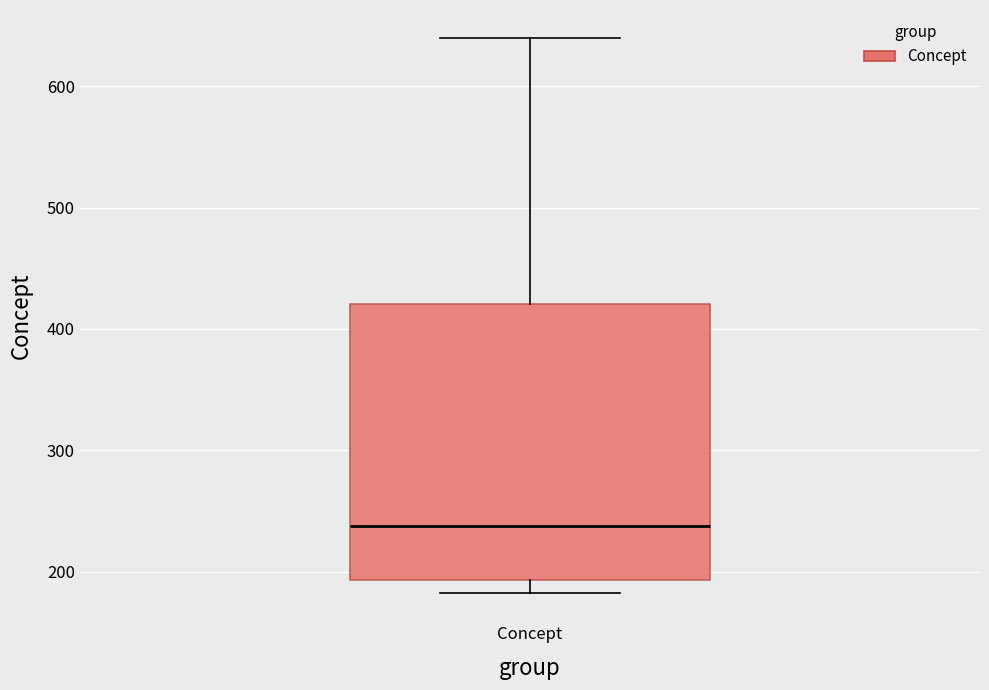

Where does the median line of the box for Concept sit on the y-axis? The values are not printed on the chart, so give them approximately, as read against the axis.

240